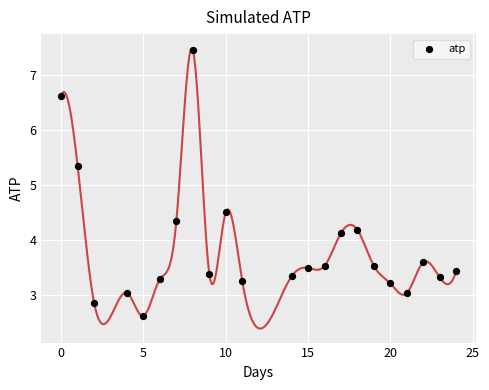

What Y value in the scatter plot is closest to 5?

5.3